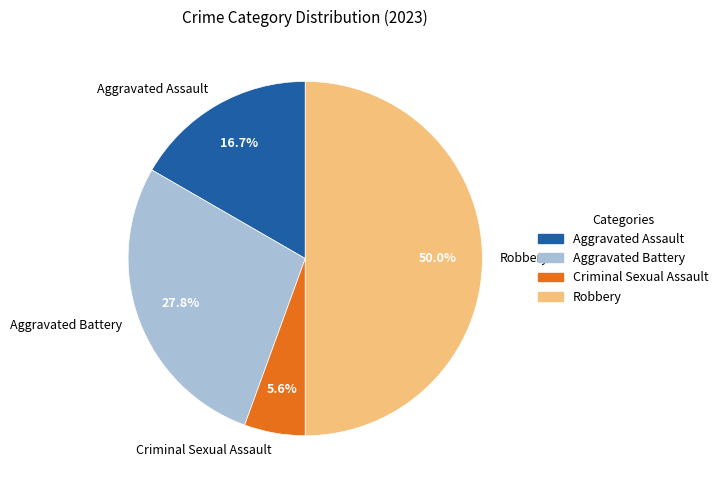

How many slices are in this pie chart?

4